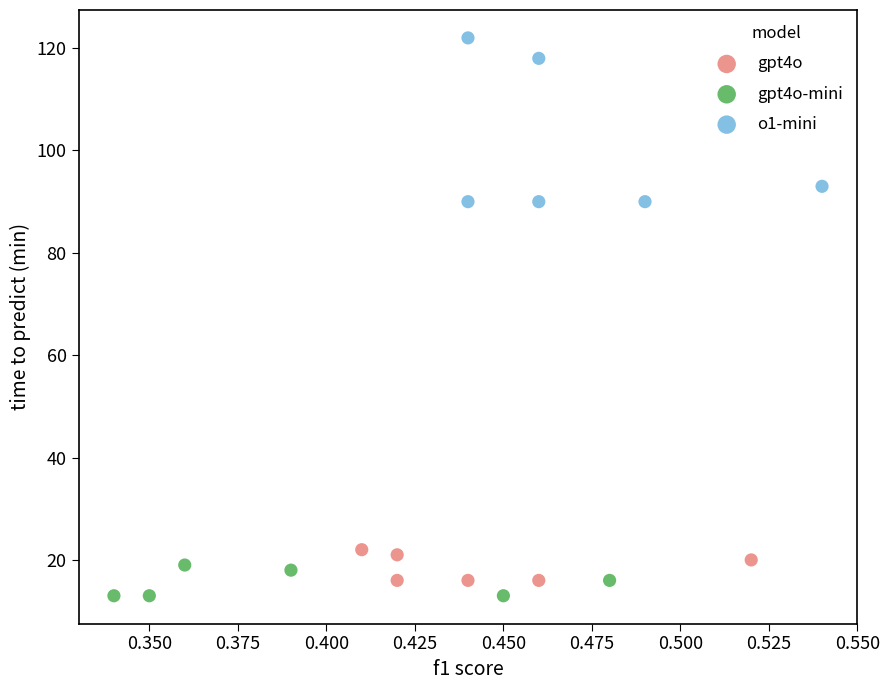

What are all the series names shown in the legend?

gpt4o, gpt4o-mini, o1-mini